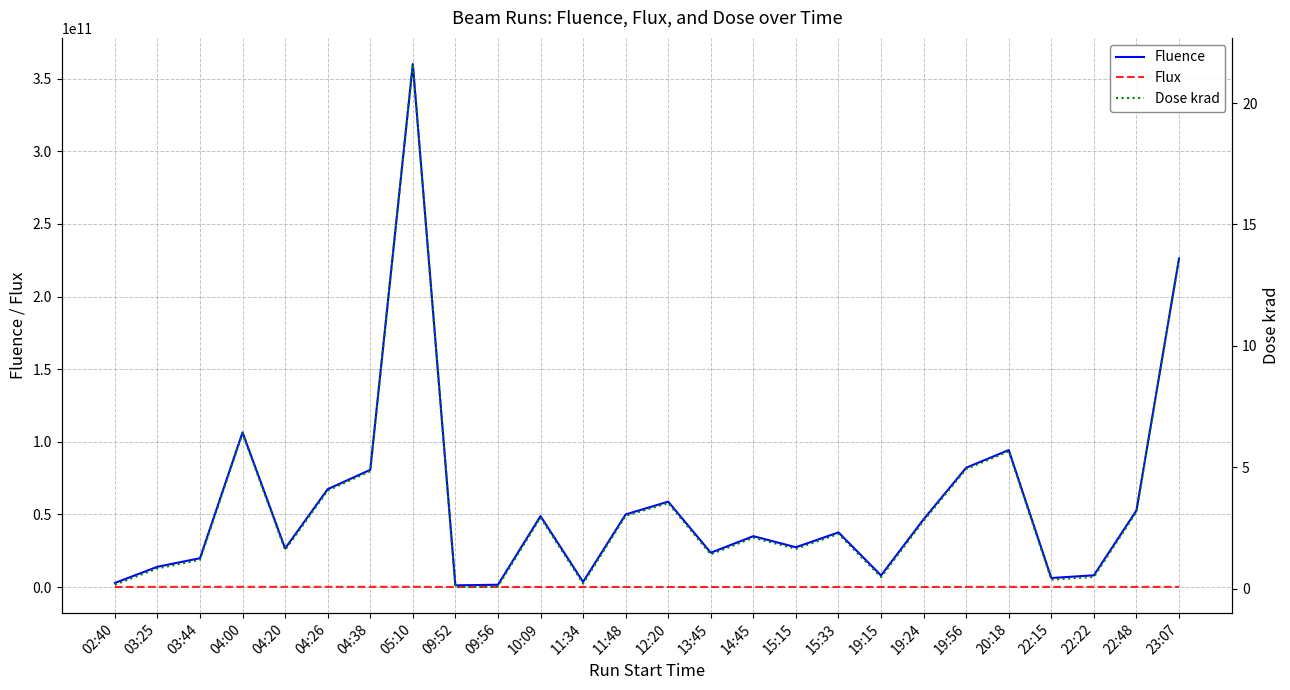

True or false: Dose krad and Fluence intersect in this chart.

False